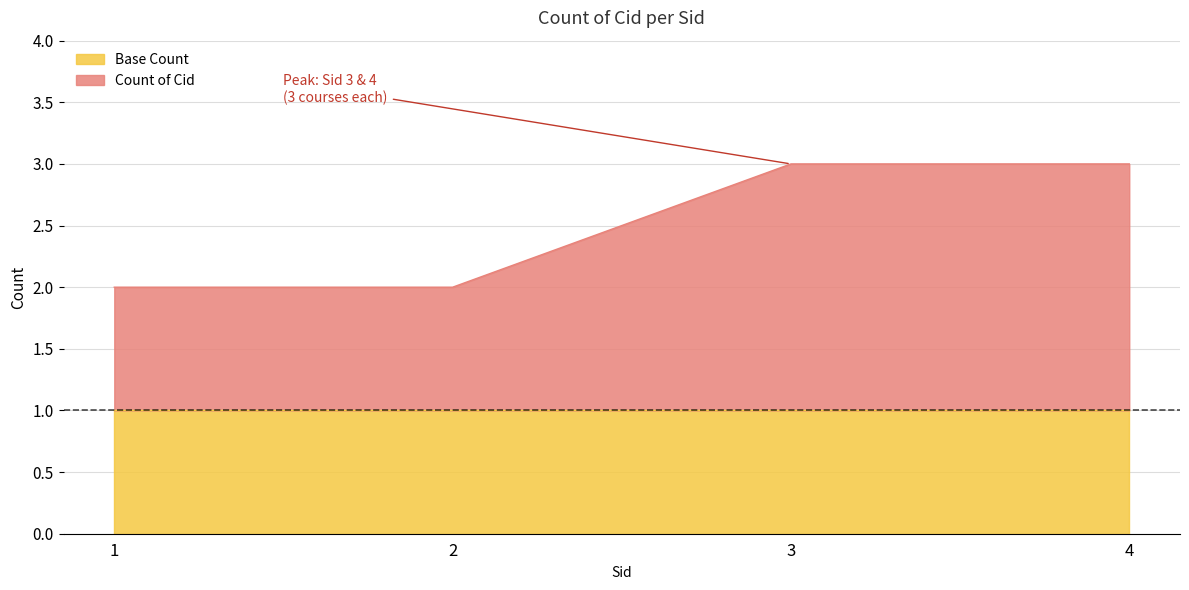

What is the value of the 1st point from the left?

2